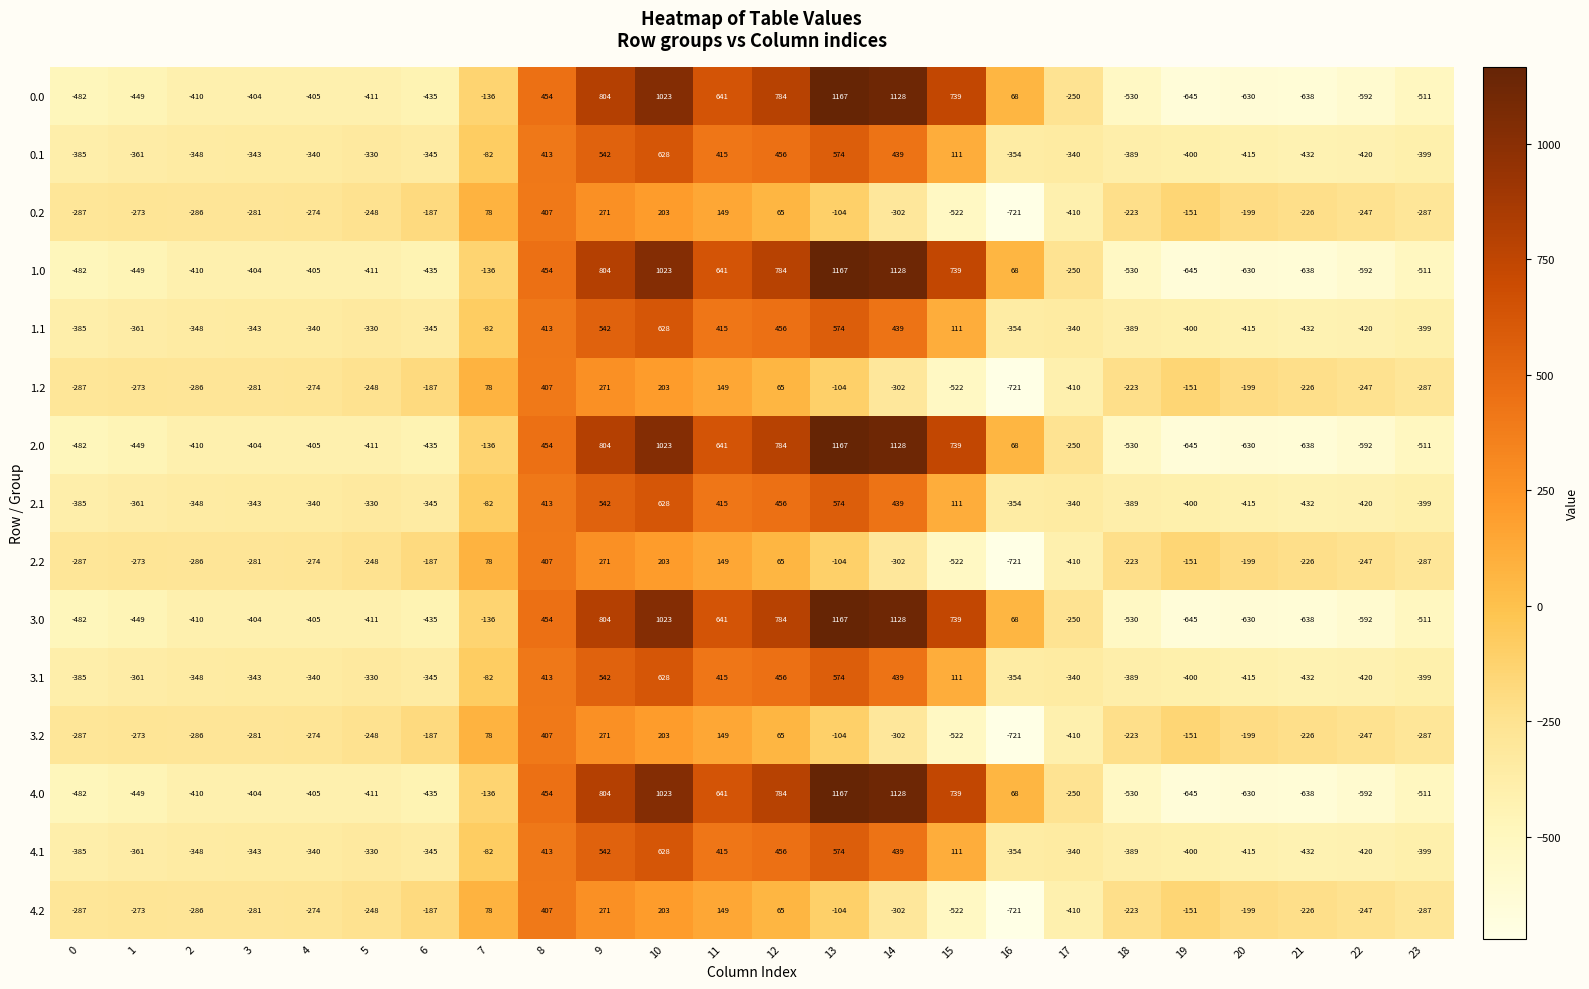

Rank the categories by 0.0 value from lowest to highest.

19, 21, 20, 22, 18, 23, 0, 1, 6, 5, 2, 4, 3, 17, 7, 16, 8, 11, 15, 12, 9, 10, 14, 13